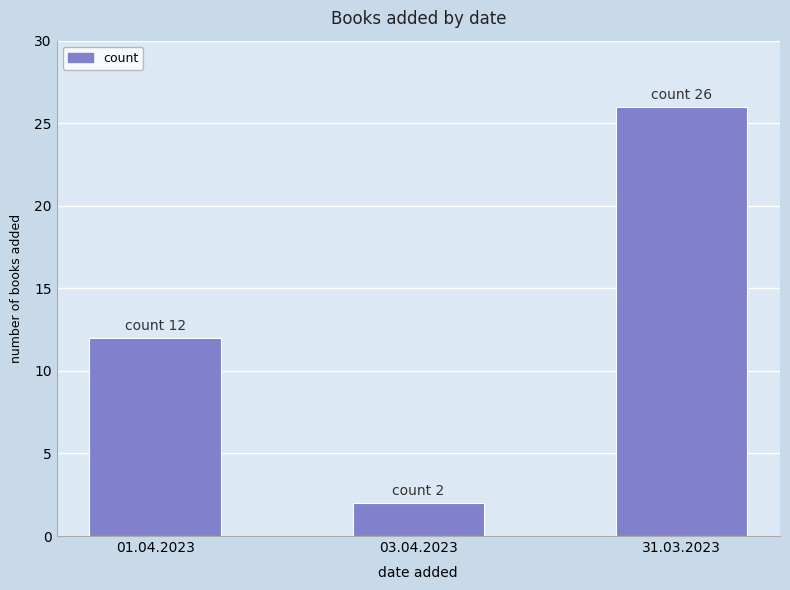

The chart shows a value of 12 at 01.04.2023. True or false?

True